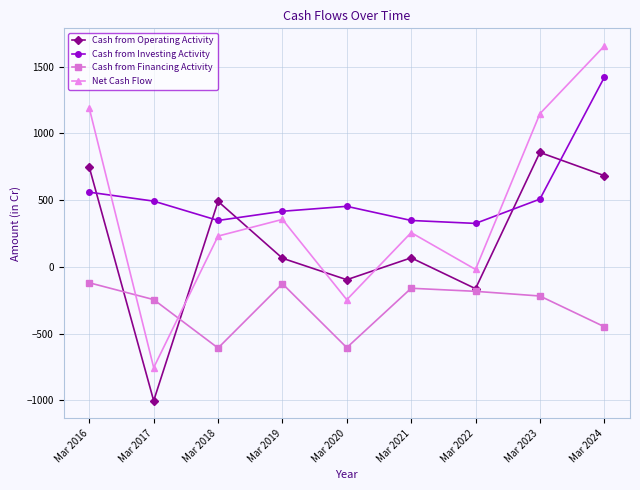

What is the value of the Net Cash Flow point at the 4th from the left?

356